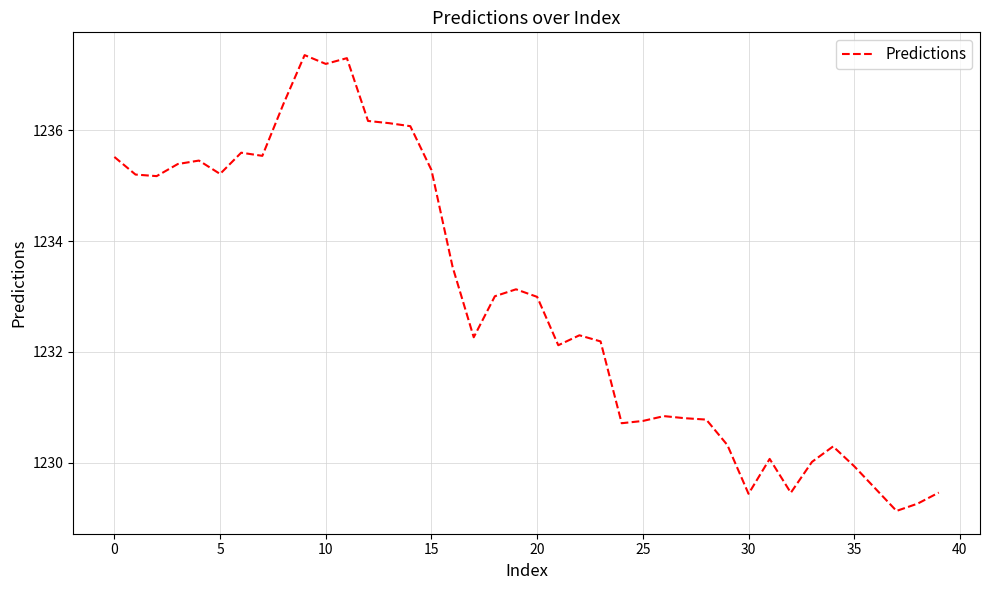

What is the greatest value displayed?

1237.4